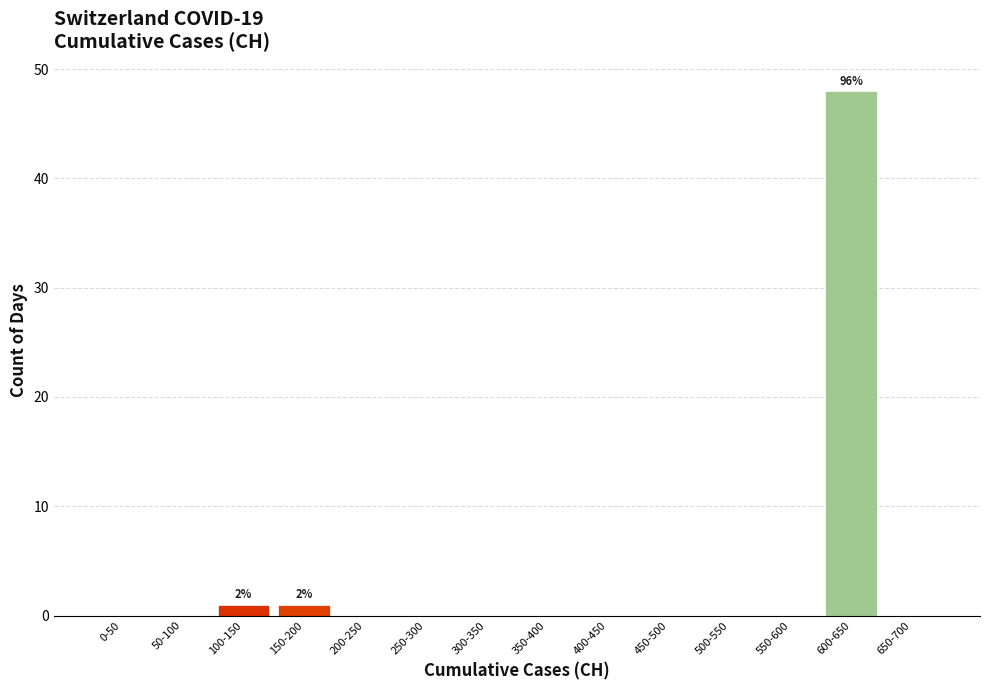

Reading left to right, extract all data points from this chart.

0-50=0	50-100=0	100-150=1	150-200=1	200-250=0	250-300=0	300-350=0	350-400=0	400-450=0	450-500=0	500-550=0	550-600=0	600-650=48	650-700=0